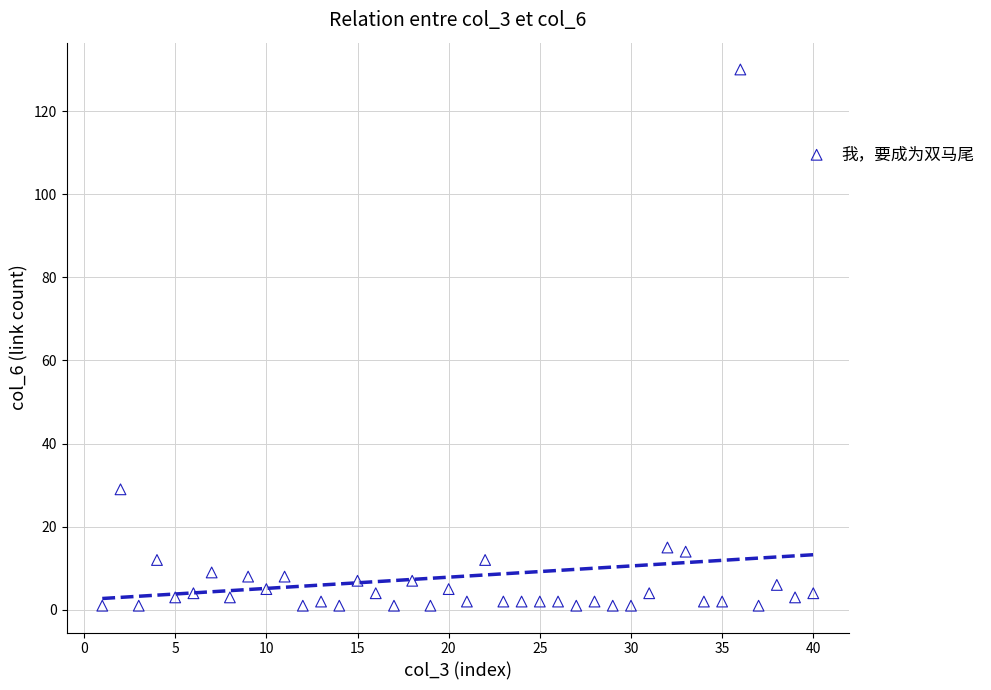

What Y value in the scatter plot is closest to 65?

29